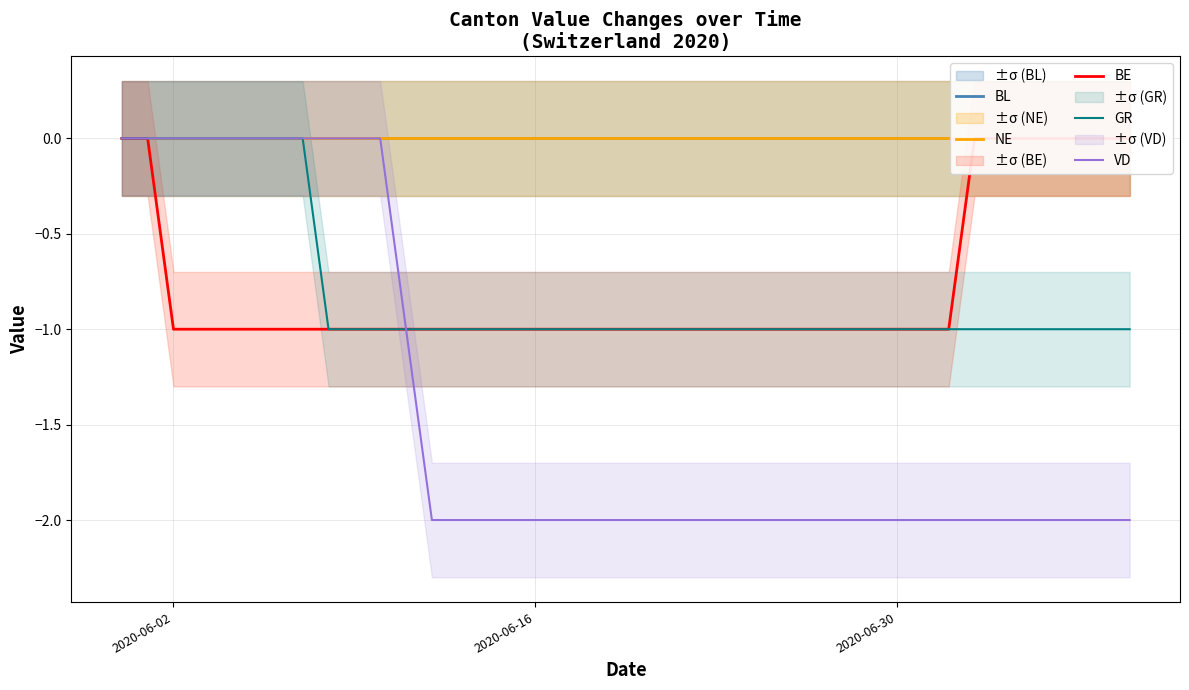

Does the chart display data point markers on the line(s)?

No